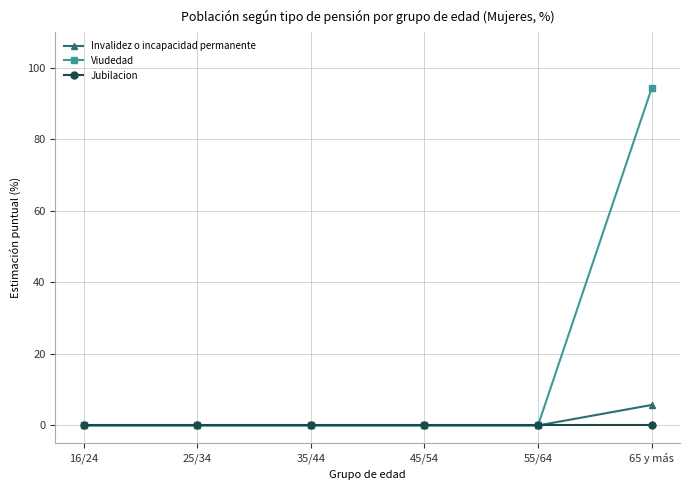

What is the maximum value for Invalidez o incapacidad permanente?

5.7